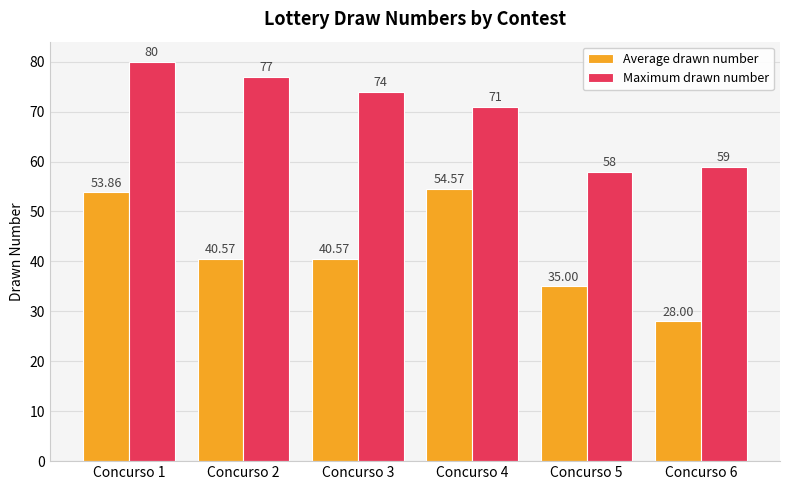

What is the smallest value displayed?

28.0